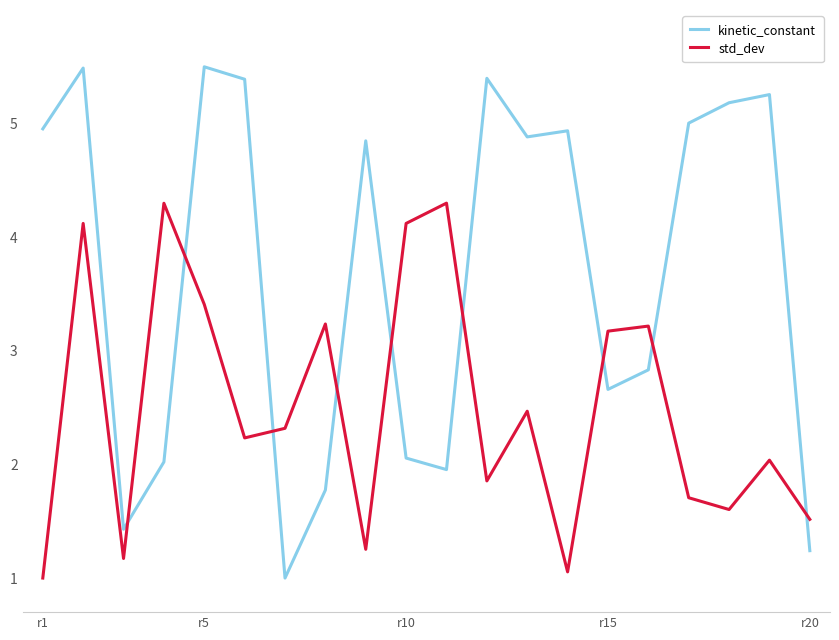

True or false: std_dev and kinetic_constant cross at least once.

True